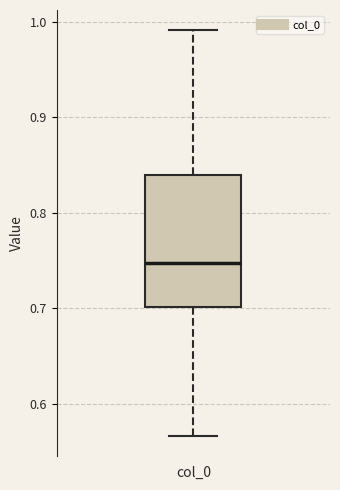

Where does the upper whisker of the box for col_0 end on the y-axis? The values are not printed on the chart, so give them approximately, as read against the axis.

0.99